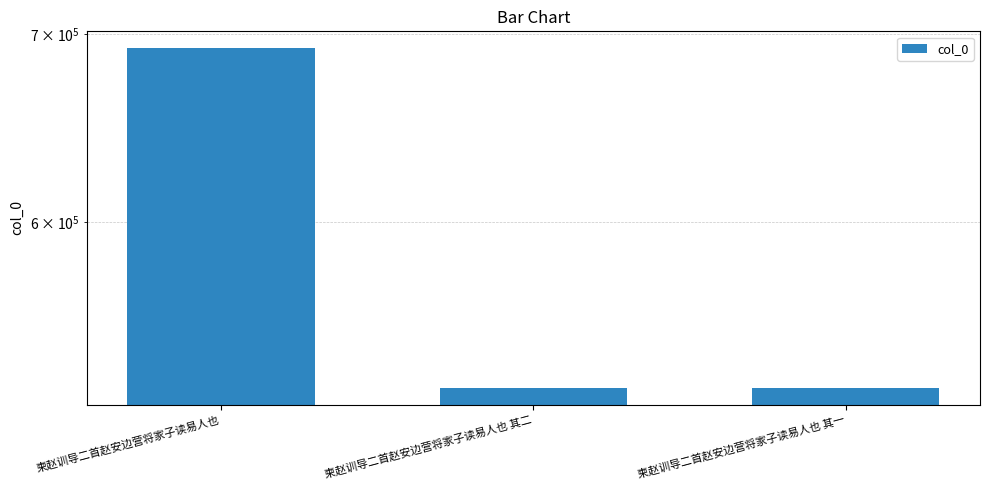

Reading right to left, extract all data points from this chart.

柬赵训导二首赵安边营将家子读易人也 其一=524041	柬赵训导二首赵安边营将家子读易人也 其二=524042	柬赵训导二首赵安边营将家子读易人也=691726